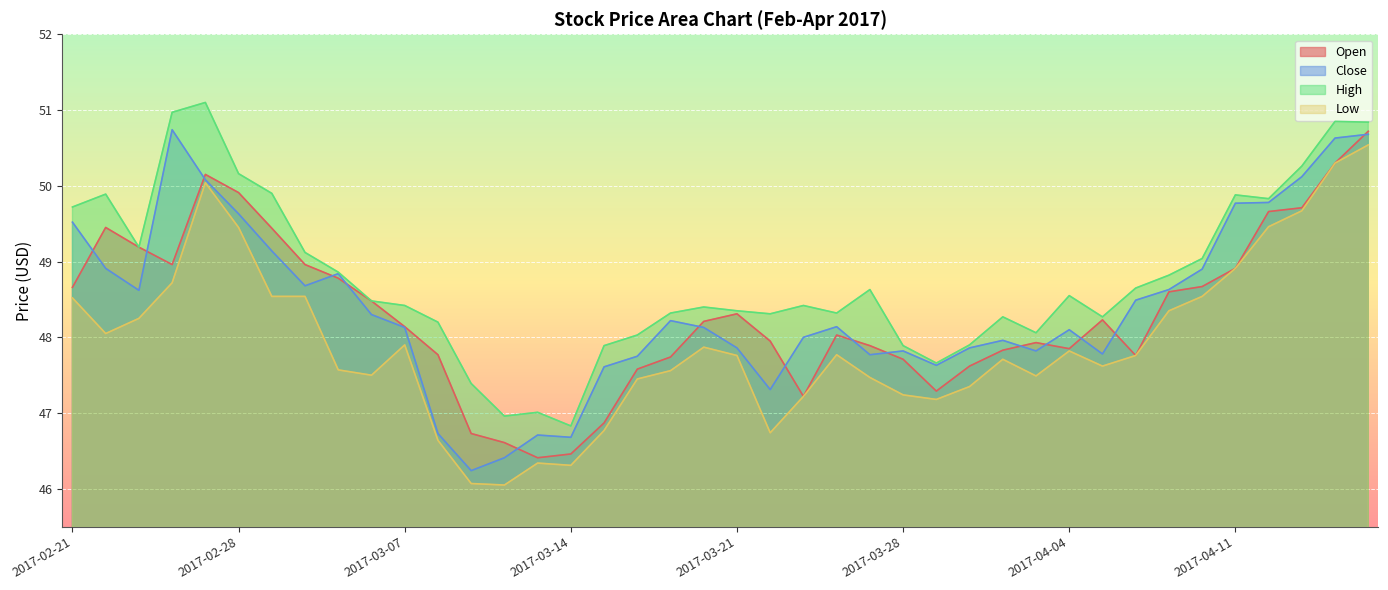

What is the total value across all series at 2017-03-02?

195.3